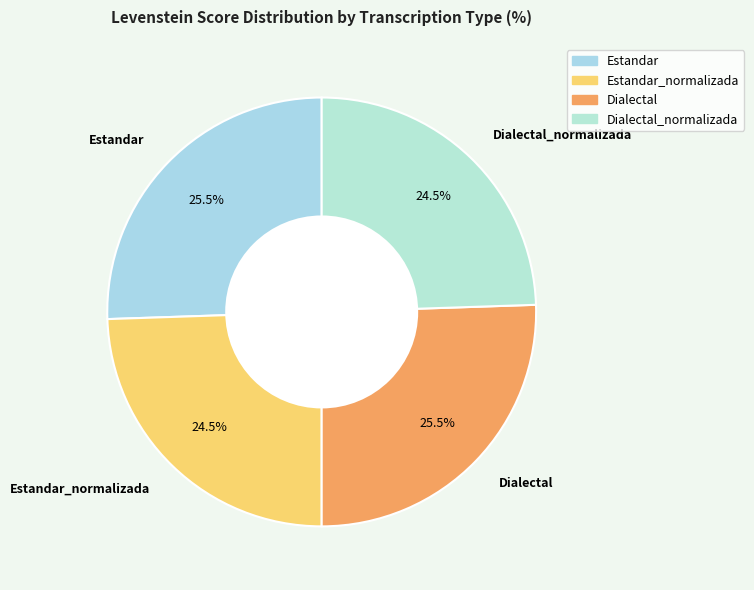

What percentage do Estandar and Dialectal_normalizada together represent?

50.0%